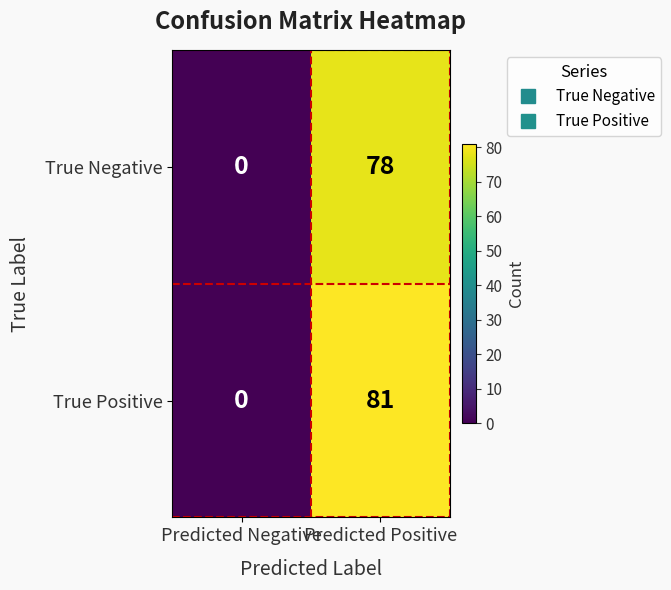

Which series has the largest range (max minus min)?

True Positive